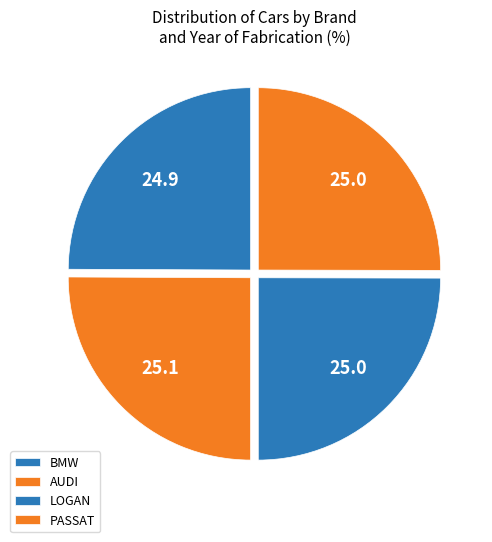

Is it true that BMW is 39% of the pie?

False